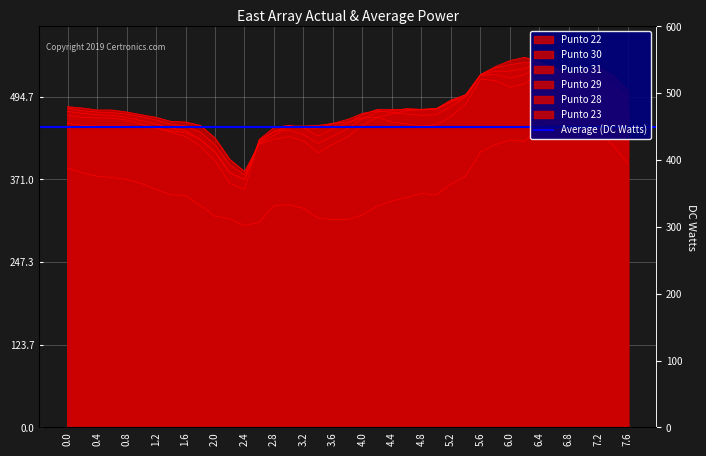

Reading right to left, extract all data points from this chart.

Punto 22: 7.6=394	7.4=422	7.2=442	7.0=447	6.8=456	6.6=458	6.4=452	6.2=428	6.0=430	5.8=423	5.6=412	5.4=376	5.2=364	5.0=348	4.8=350	4.6=344	4.4=339	4.2=331	4.0=318	3.8=311	3.6=311	3.4=313	3.2=328	3.0=333	2.8=332	2.6=307	2.4=302	2.2=312	2.0=316	1.8=332	1.6=347	1.4=348	1.2=356	1.0=365	0.8=371	0.6=374	0.4=376	0.2=381	0.0=388
Punto 30: 7.6=491	7.4=512	7.2=528	7.0=527	6.8=530	6.6=538	6.4=547	6.2=546	6.0=543	5.8=538	5.6=528	5.4=498	5.2=490	5.0=477	4.8=476	4.6=477	4.4=474	4.2=472	4.0=462	3.8=447	3.6=436	3.4=425	3.2=438	3.0=445	2.8=443	2.6=427	2.4=378	2.2=393	2.0=423	1.8=442	1.6=451	1.4=454	1.2=460	1.0=465	0.8=469	0.6=471	0.4=472	0.2=474	0.0=478
Punto 31: 7.6=504	7.4=526	7.2=539	7.0=534	6.8=528	6.6=534	6.4=546	6.2=554	6.0=549	5.8=540	5.6=528	5.4=498	5.2=488	5.0=477	4.8=476	4.6=474	4.4=469	4.2=464	4.0=452	3.8=435	3.6=424	3.4=411	3.2=429	3.0=435	2.8=431	2.6=424	2.4=383	2.2=401	2.0=433	1.8=452	1.6=457	1.4=458	1.2=464	1.0=468	0.8=472	0.6=475	0.4=475	0.2=478	0.0=480
Punto 29: 7.6=476	7.4=499	7.2=517	7.0=520	6.8=530	6.6=539	6.4=546	6.2=537	6.0=533	5.8=533	5.6=528	5.4=495	5.2=487	5.0=476	4.8=475	4.6=476	4.4=476	4.2=476	4.0=468	3.8=455	3.6=447	3.4=436	3.2=448	3.0=452	2.8=443	2.6=430	2.4=371	2.2=381	2.0=412	1.8=431	1.6=444	1.4=448	1.2=454	1.0=459	0.8=464	0.6=467	0.4=468	0.2=470	0.0=473
Punto 28: 7.6=461	7.4=485	7.2=502	7.0=512	6.8=527	6.6=537	6.4=542	6.2=528	6.0=523	5.8=528	5.6=527	5.4=495	5.2=480	5.0=468	4.8=467	4.6=469	4.4=471	4.2=474	4.0=470	3.8=461	3.6=455	3.4=448	3.2=448	3.0=452	2.8=449	2.6=431	2.4=356	2.2=365	2.0=399	1.8=421	1.6=435	1.4=442	1.2=448	1.0=454	0.8=460	0.6=463	0.4=463	0.2=464	0.0=467
Punto 23: 7.6=441	7.4=466	7.2=486	7.0=498	6.8=518	6.6=532	6.4=533	6.2=514	6.0=509	5.8=519	5.6=521	5.4=484	5.2=465	5.0=453	4.8=451	4.6=454	4.4=457	4.2=464	4.0=463	3.8=457	3.6=455	3.4=452	3.2=451	3.0=451	2.8=437	2.6=425	2.4=371	2.2=381	2.0=412	1.8=431	1.6=441	1.4=444	1.2=448	1.0=449	0.8=451	0.6=451	0.4=451	0.2=452	0.0=455